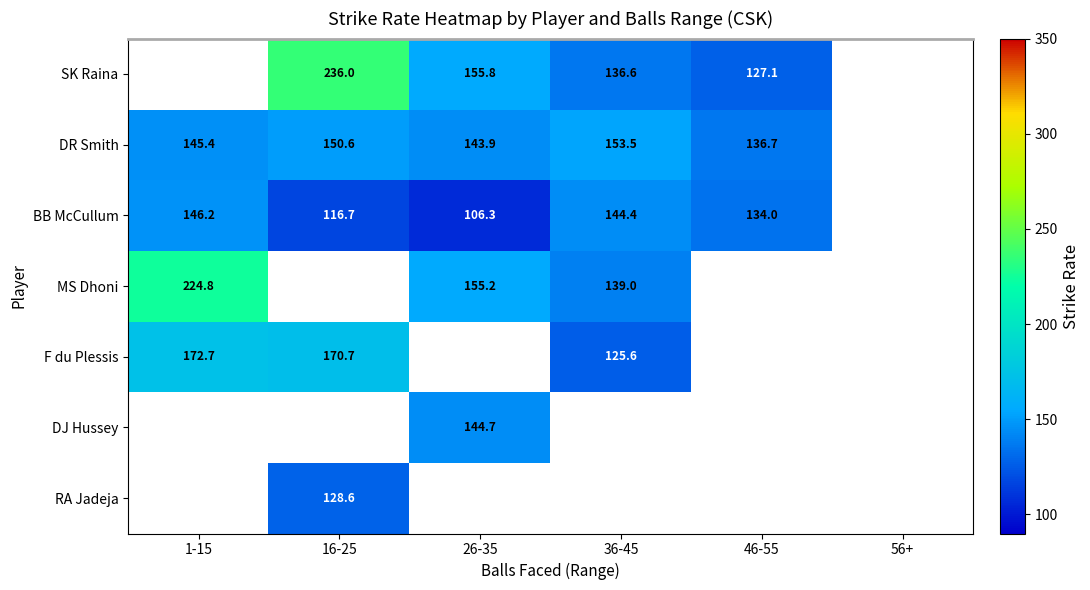

At which category does the chart reach its peak across all series?

16-25